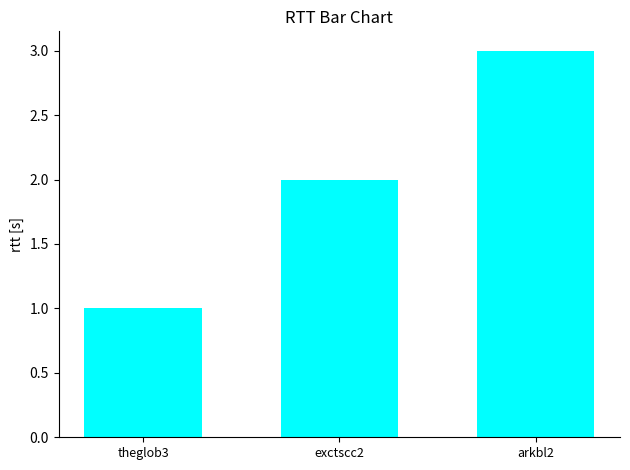

What is the label of the 1st bar from the left?

theglob3